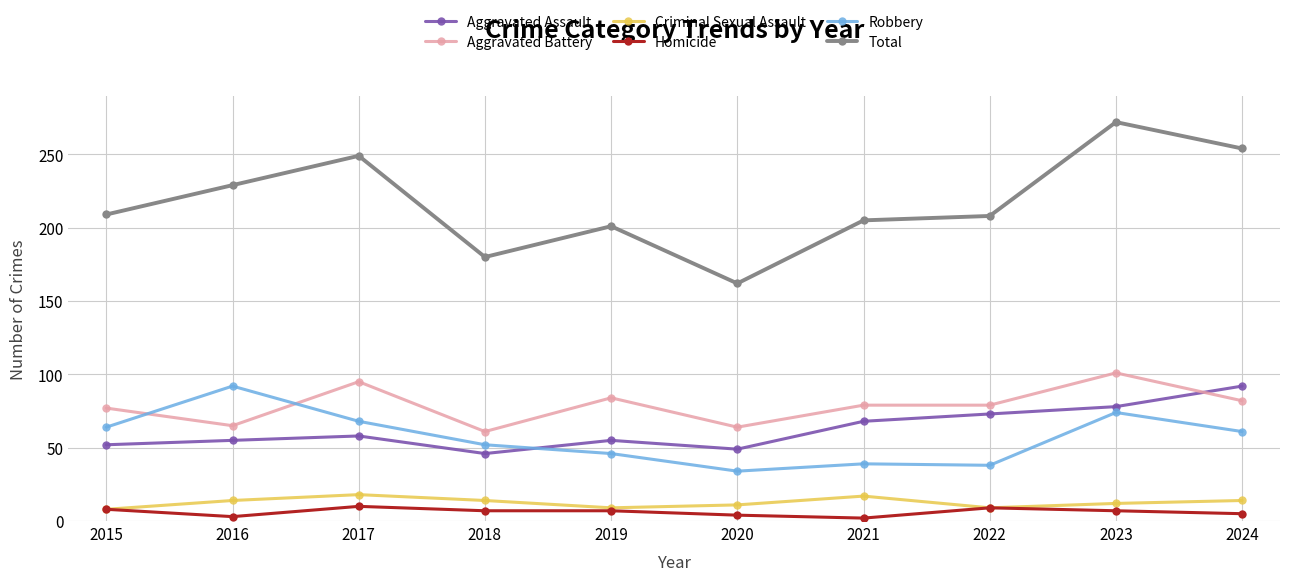

What is the average value of the Total series?

217